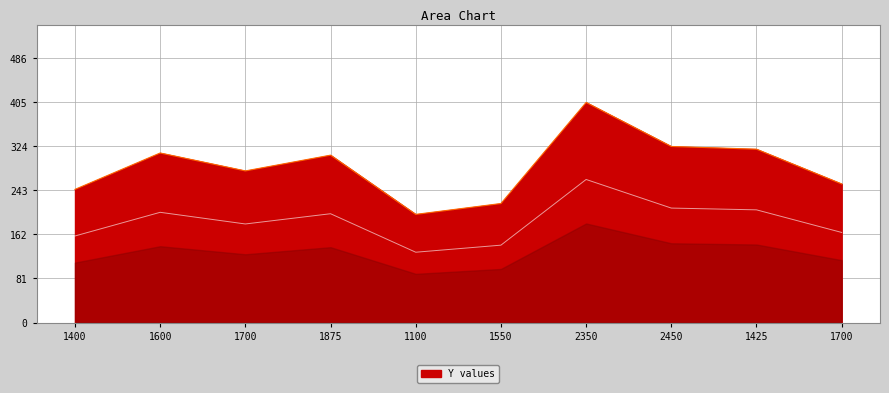

Count the number of categories in the chart.

10